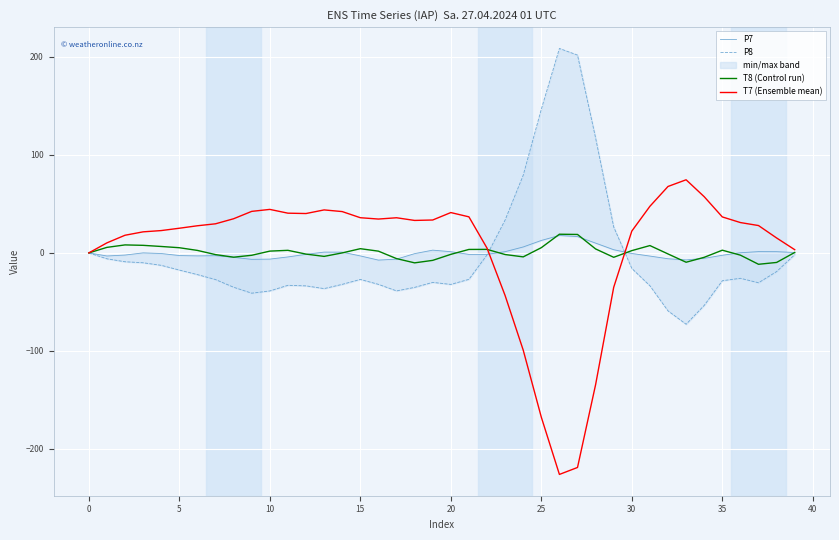

True or false: P8 and P7 intersect in this chart.

True